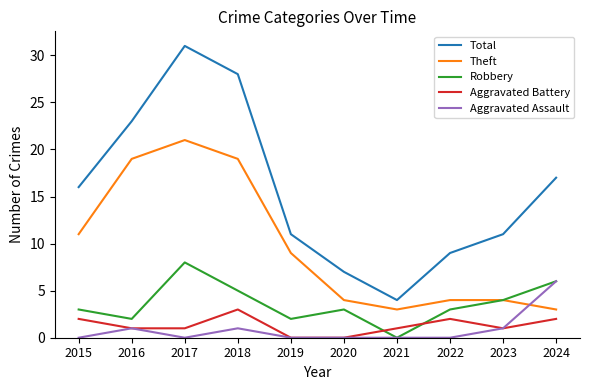

What is the sum of all Theft values?

97